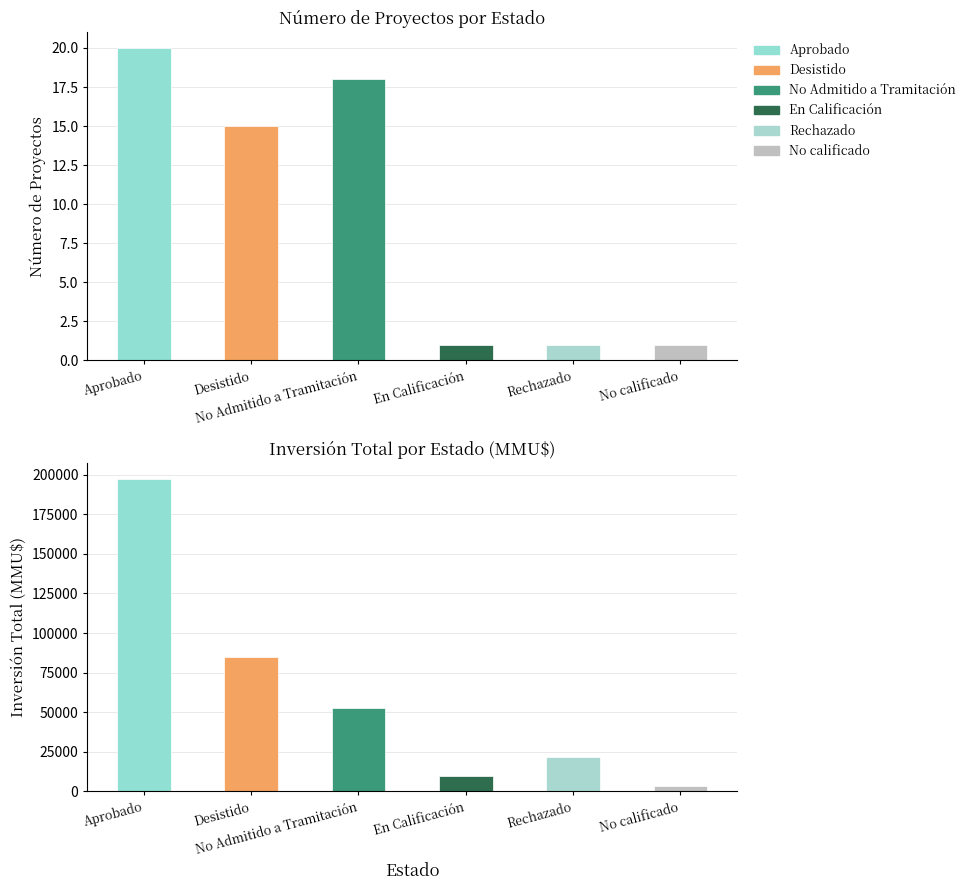

Is it true that Count equals 31 at Aprobado?

False